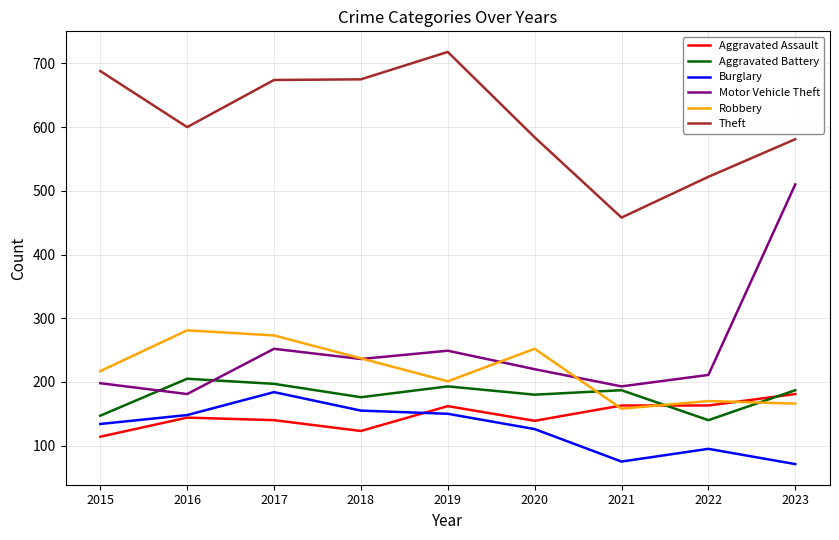

Which series ends up on top after the final intersection of Motor Vehicle Theft and Robbery?

Motor Vehicle Theft